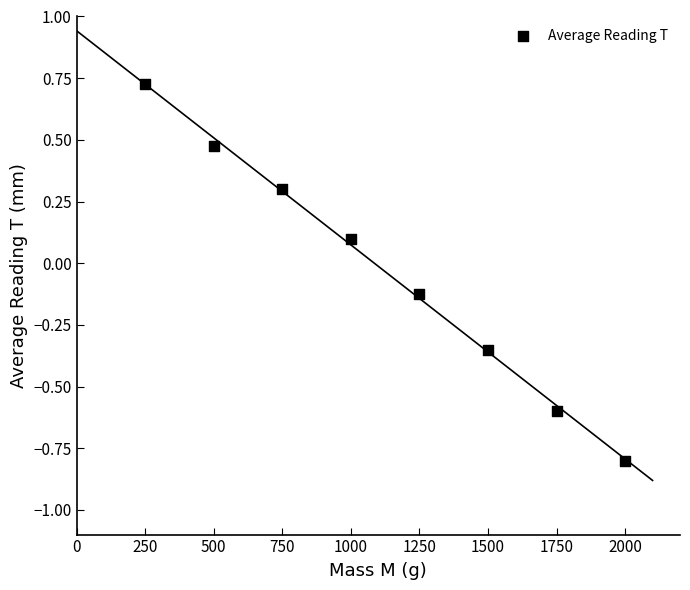

What is the range of X values (max minus min)?

1750.0